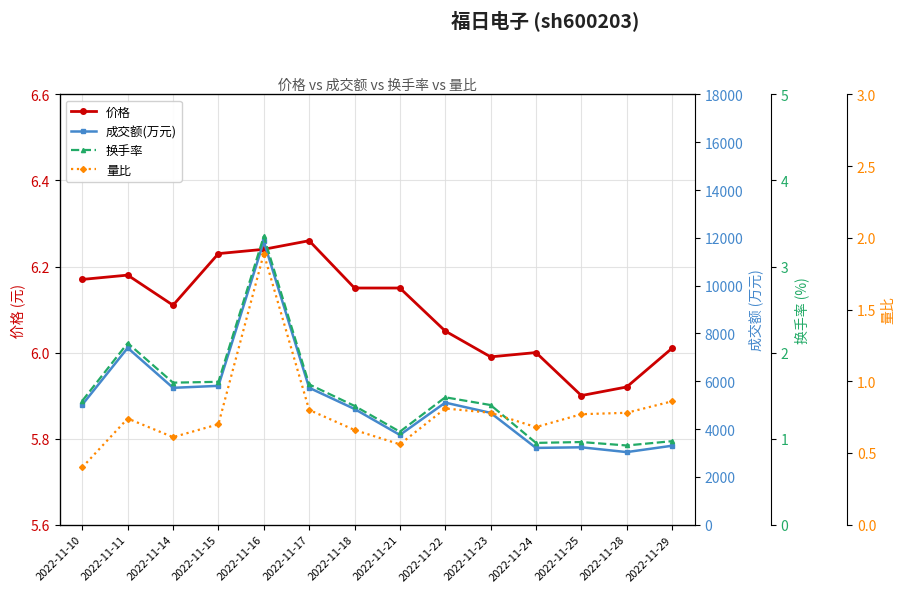

Which has a higher value, 2022-11-21 or 2022-11-10?

2022-11-10